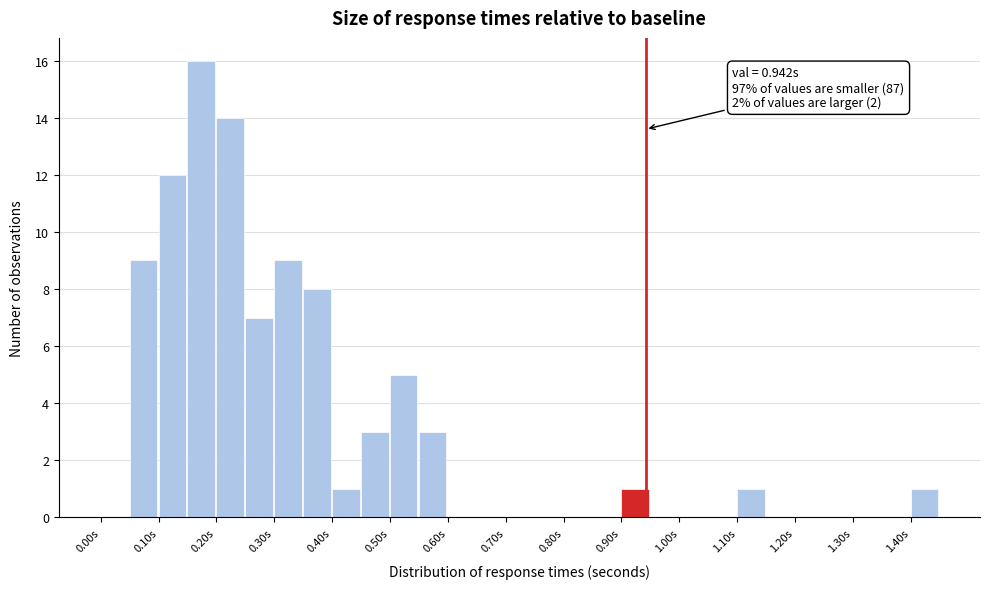

Over which range of the x-axis is the bar tallest?

0.15 to 0.20